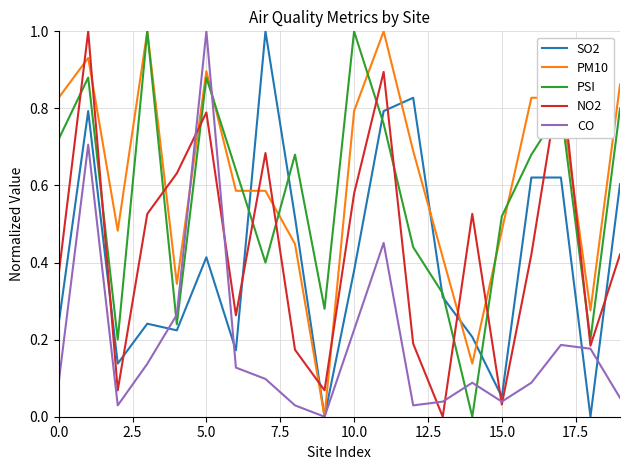

What is the maximum value shown in the chart?

1.0